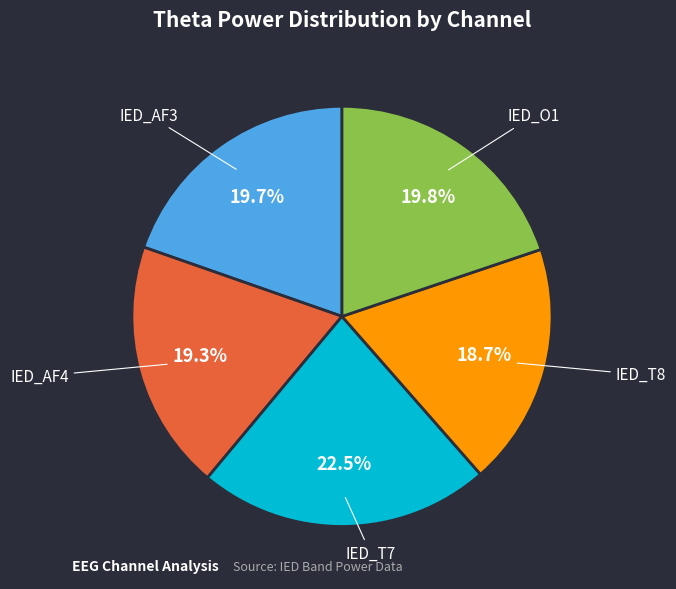

Combined, what portion of the pie is IED_O1 and IED_AF4?

39.1%